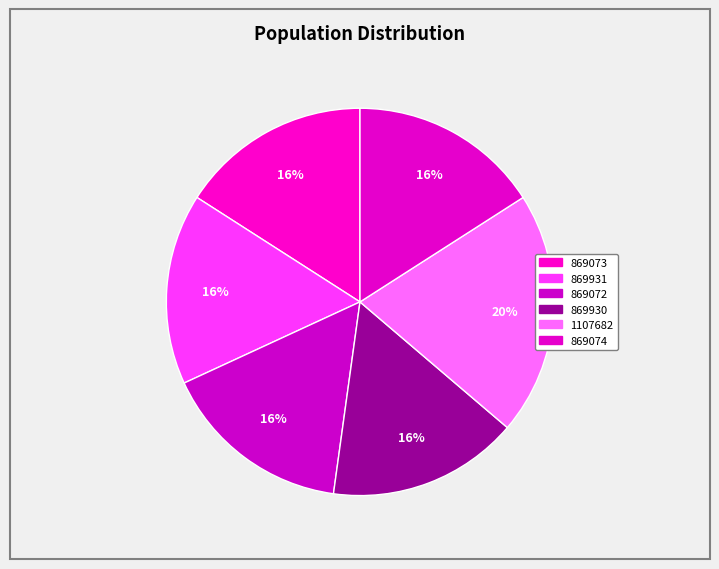

How many segments does this pie chart have?

6